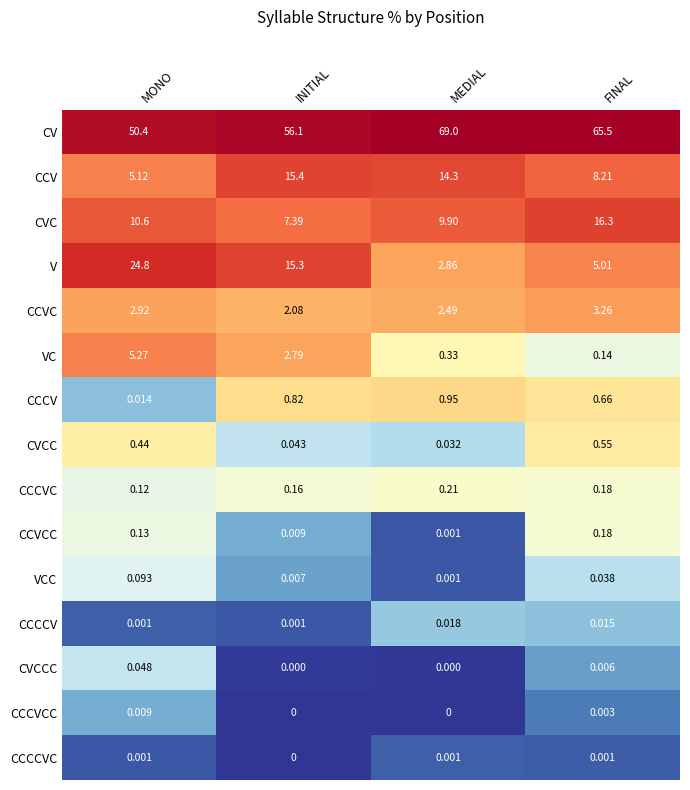

At which category is the sum across all series the highest?

INITIAL